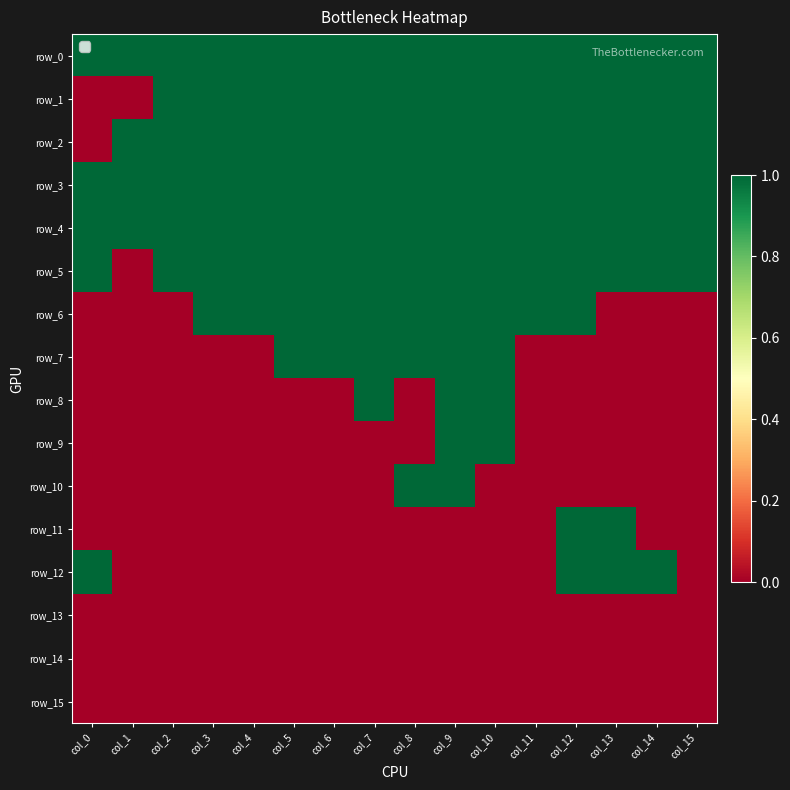

At which label does row_4 reach its peak?

col_0